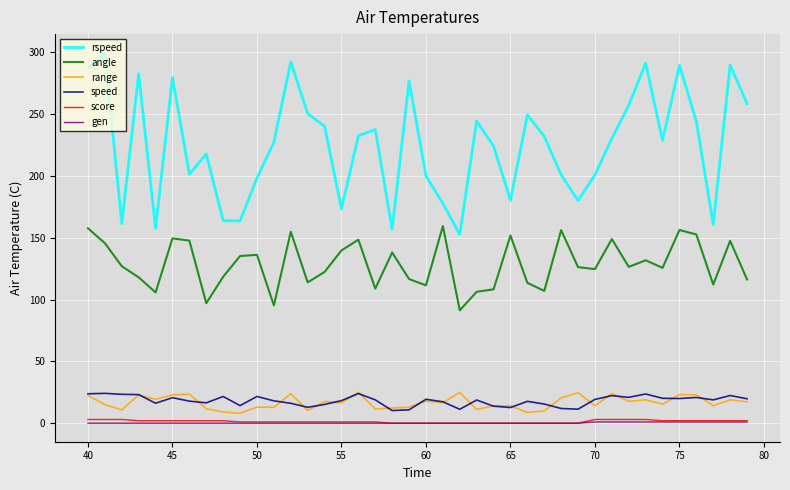

Which series has the largest total across all categories?

rspeed